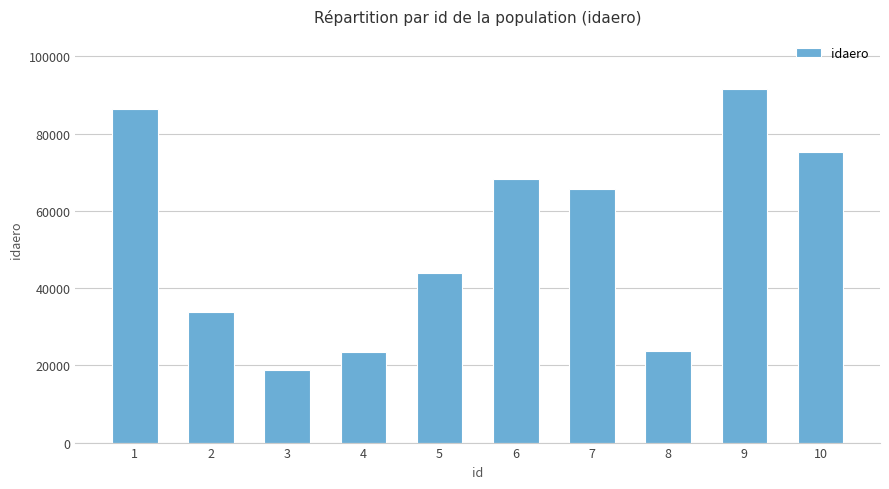

What is the change in value from 6 to 8?

-44508